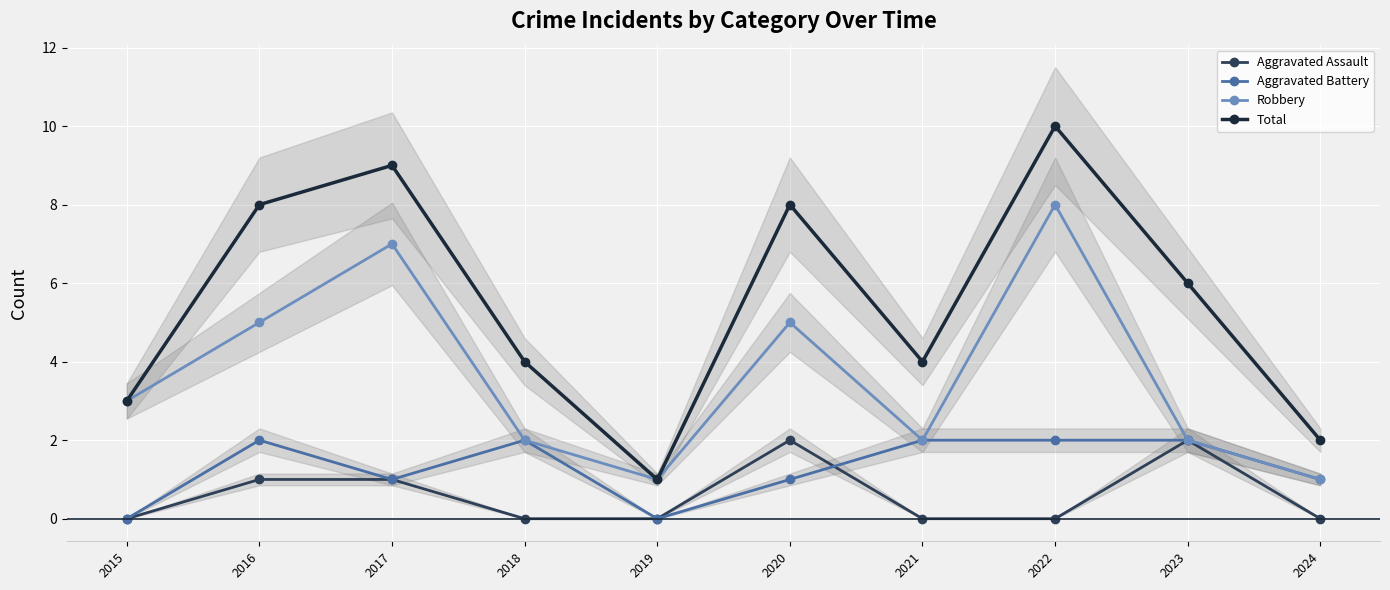

How many values in the Robbery series are below 3?

5